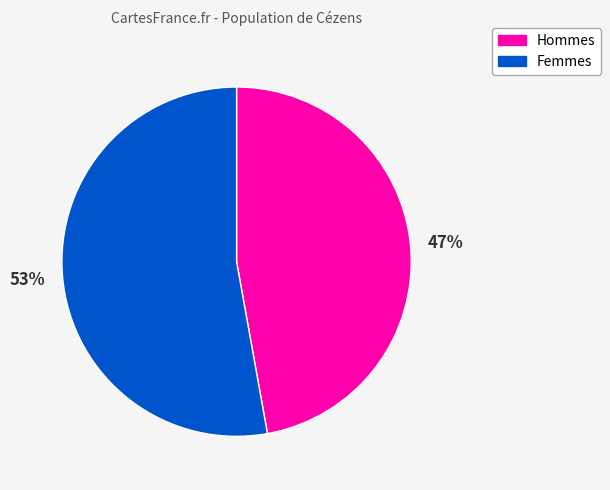

True or false: Hommes accounts for 47% of the total.

True